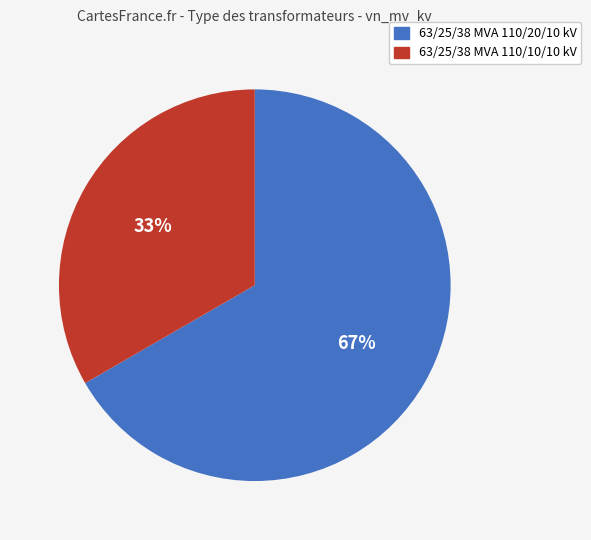

To the nearest percent, what portion does 63/25/38 MVA 110/10/10 kV represent?

33%